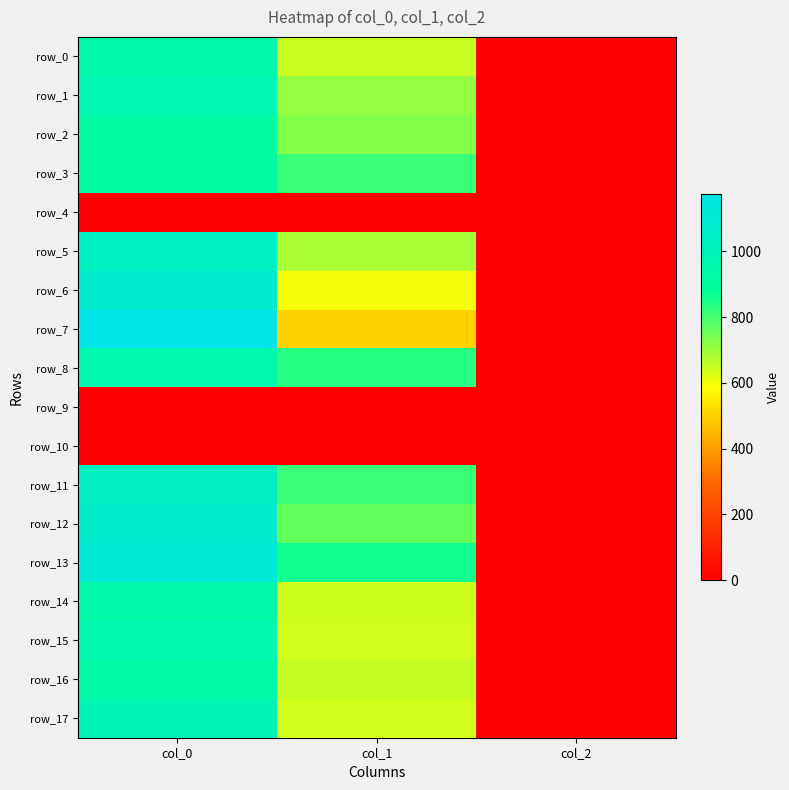

Where is row_10 nearest to the value 0?

col_0